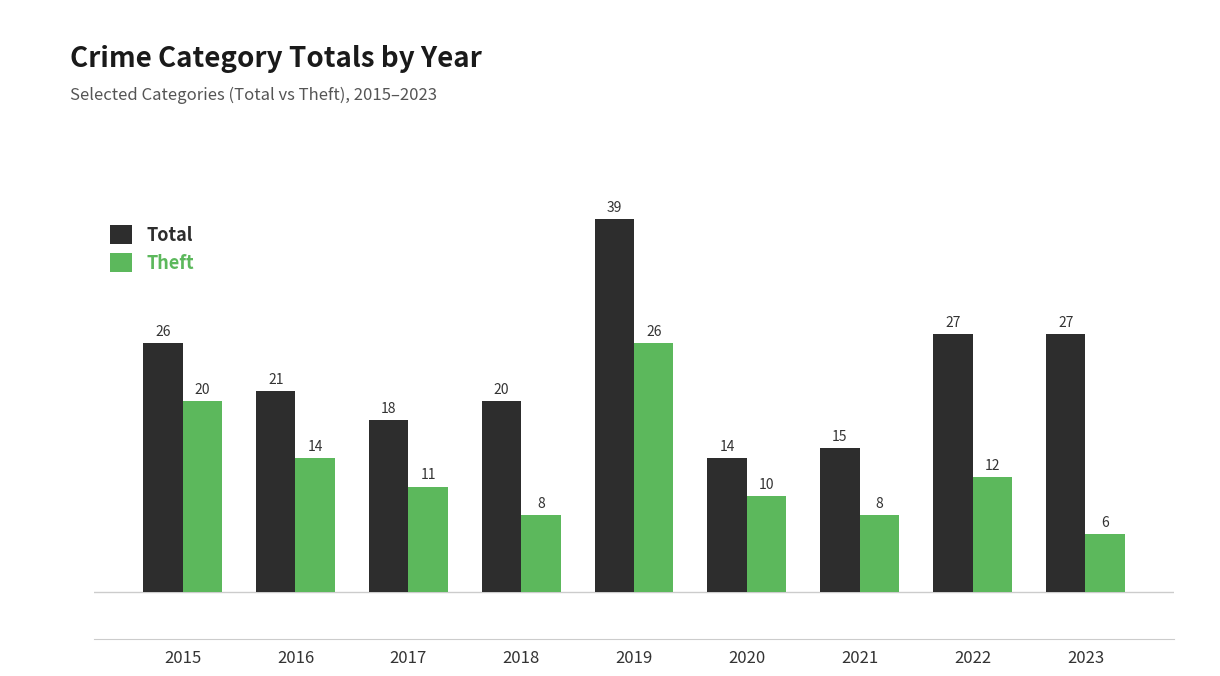

At 2020, list the series in order from largest to smallest.

Total, Theft